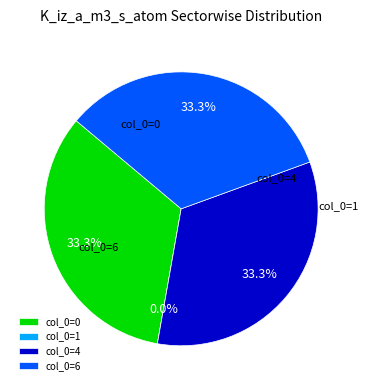

To the nearest percent, what percentage of the pie is 6?

33%